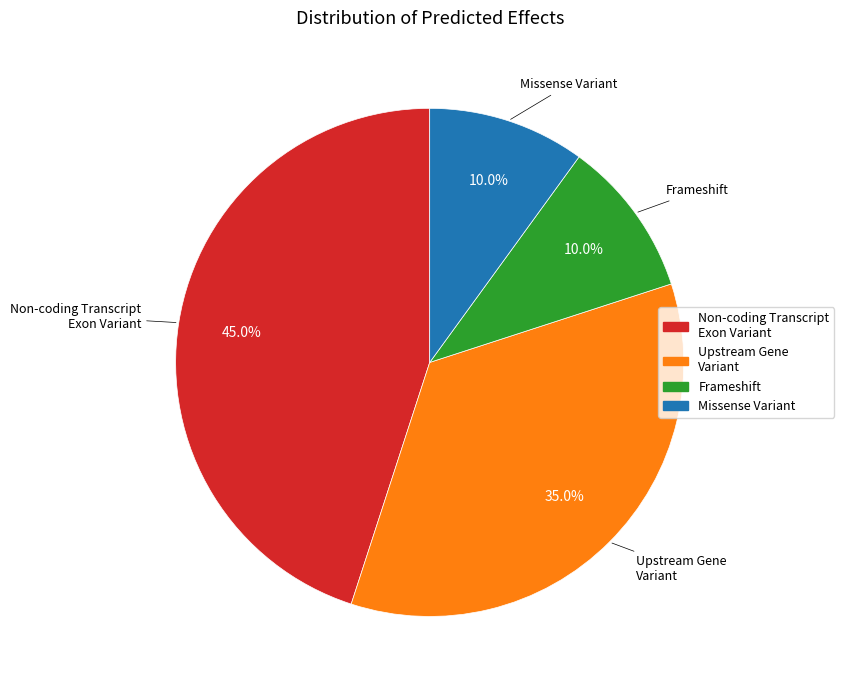

How many segments does this pie chart have?

4